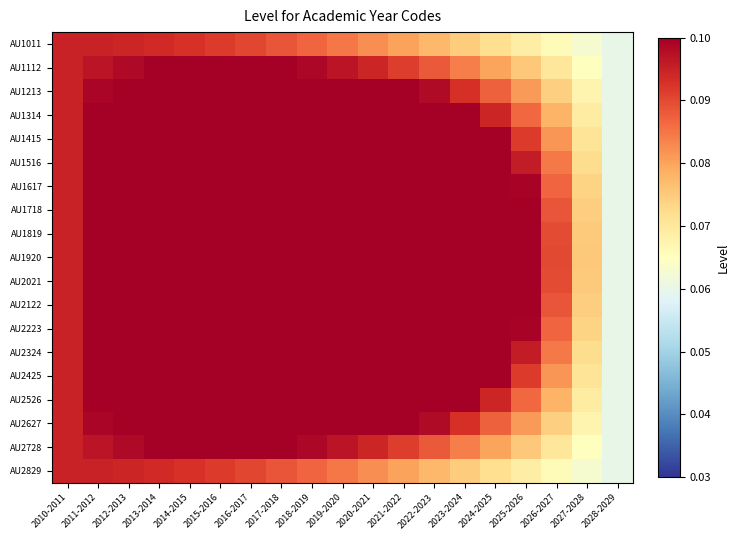

Count the number of data series in this chart.

19